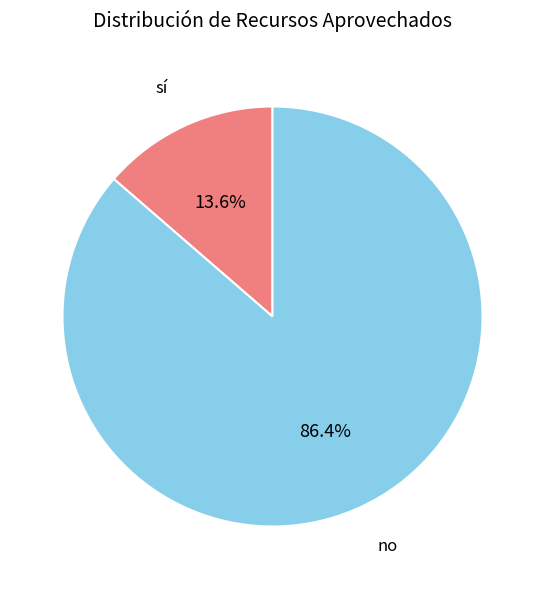

Is it true that no is 75% of the pie?

False